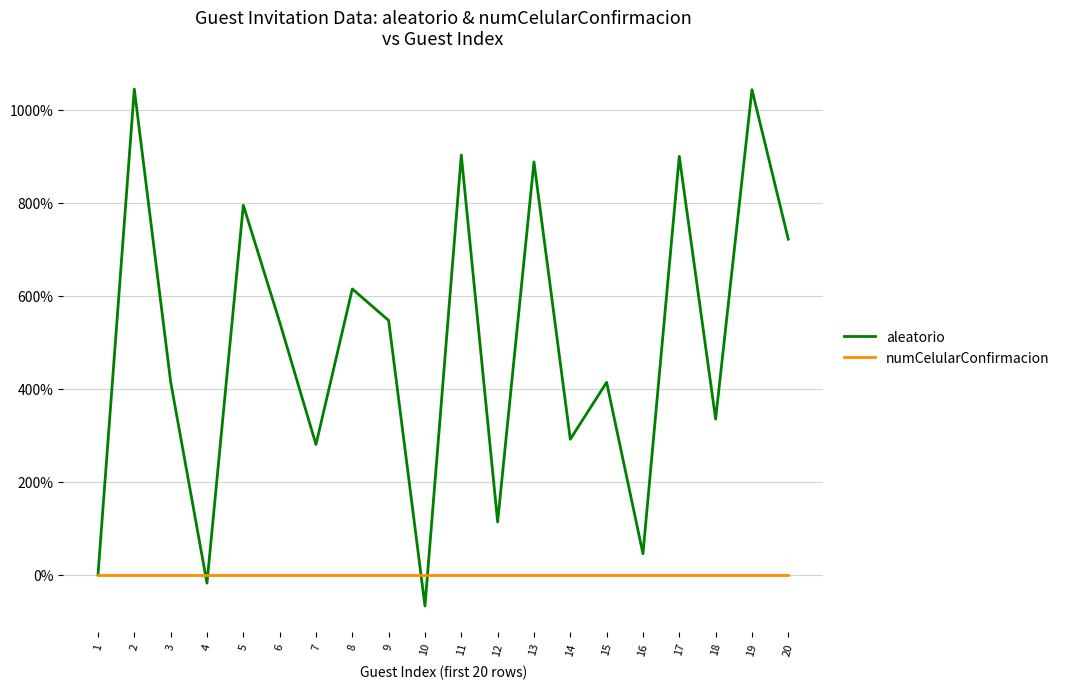

True or false: aleatorio and numCelularConfirmacion intersect in this chart.

True